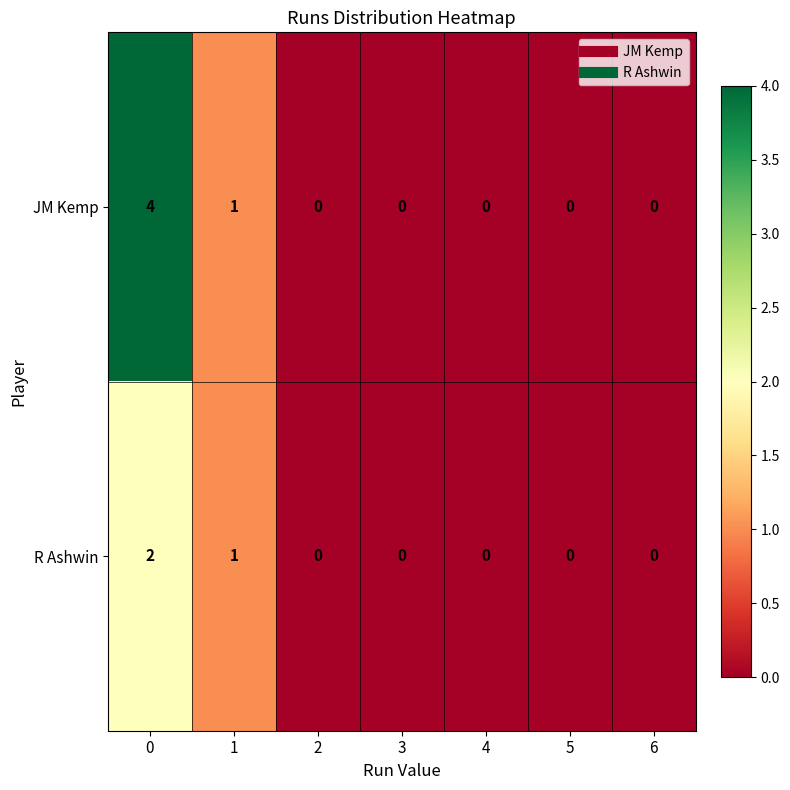

The value of JM Kemp at 4 is 0. True or false?

True